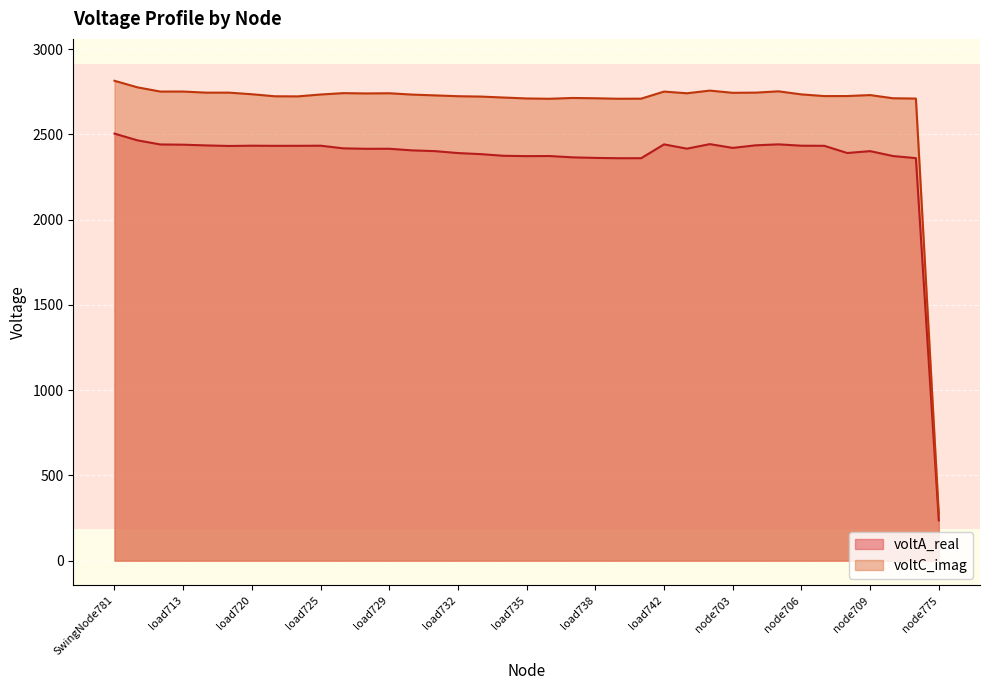

At which category does voltA_real reach its first local peak?

load720